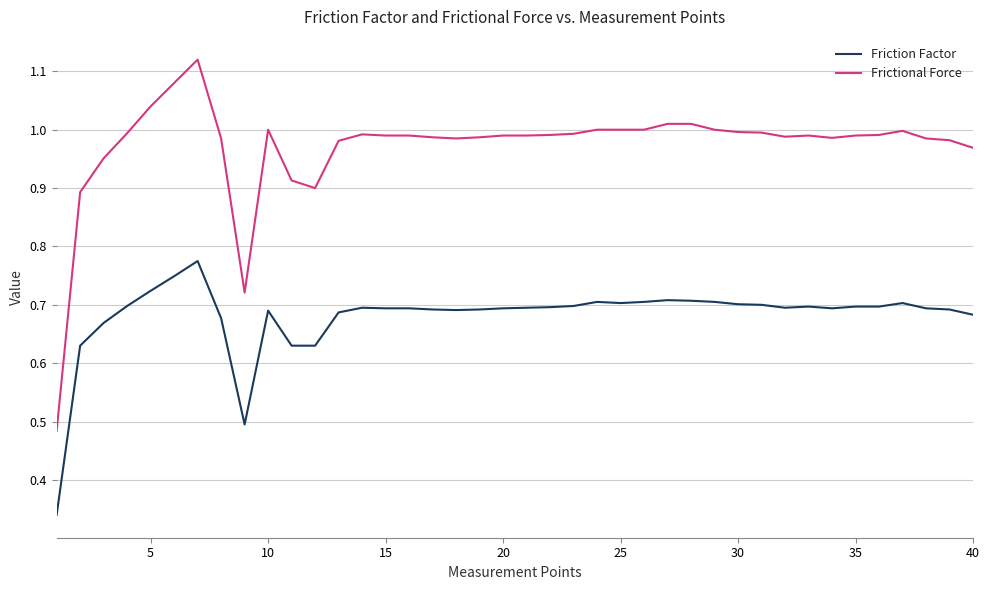

Rank the series by their maximum value, from highest to lowest.

Frictional Force, Friction Factor